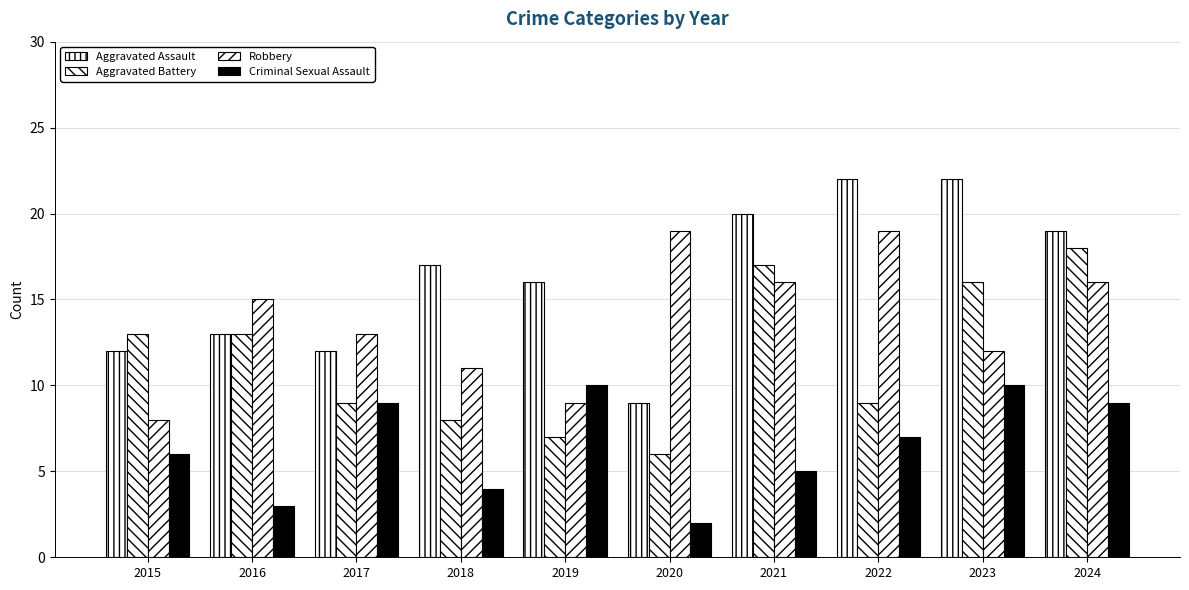

Reading left to right, list all the values displayed in this chart.

Aggravated Assault: 2015=12	2016=13	2017=12	2018=17	2019=16	2020=9	2021=20	2022=22	2023=22	2024=19
Aggravated Battery: 2015=13	2016=13	2017=9	2018=8	2019=7	2020=6	2021=17	2022=9	2023=16	2024=18
Robbery: 2015=8	2016=15	2017=13	2018=11	2019=9	2020=19	2021=16	2022=19	2023=12	2024=16
Criminal Sexual Assault: 2015=6	2016=3	2017=9	2018=4	2019=10	2020=2	2021=5	2022=7	2023=10	2024=9